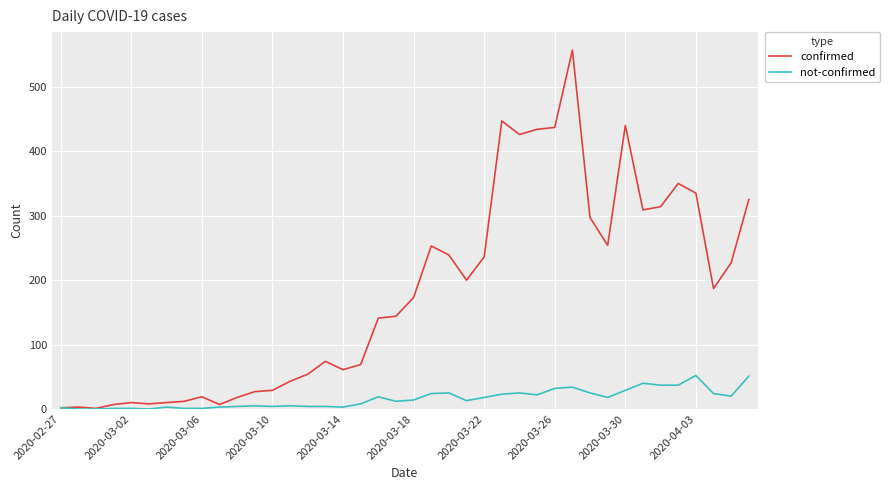

Which series has the widest spread of values?

confirmed